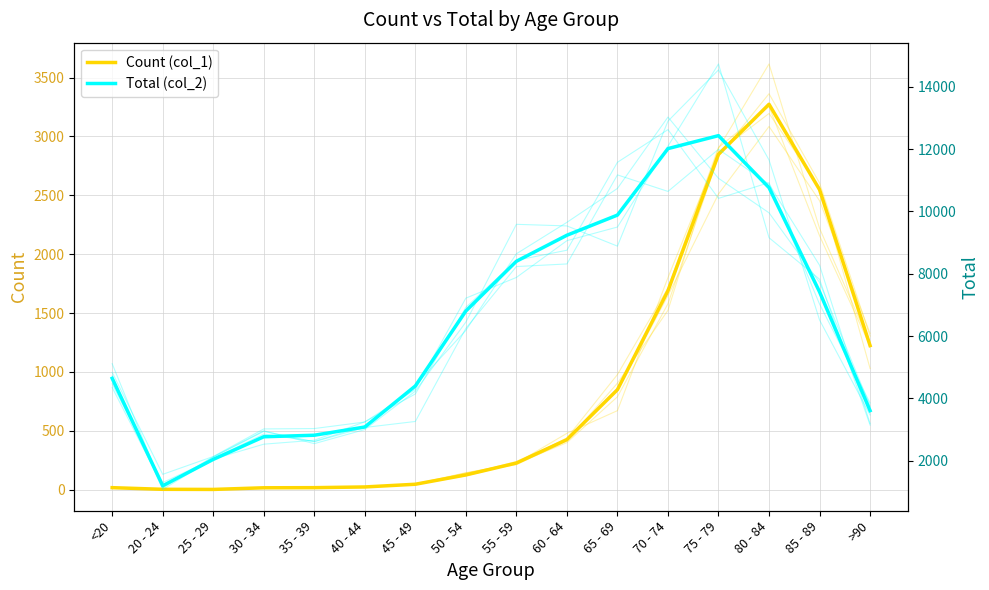

Where is the first local minimum for Total (col_2)?

20 - 24